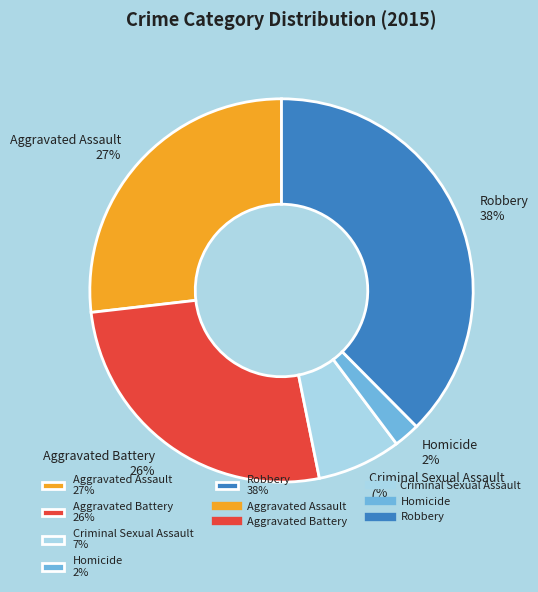

Is the sum of Homicide and Robbery greater than half?

No